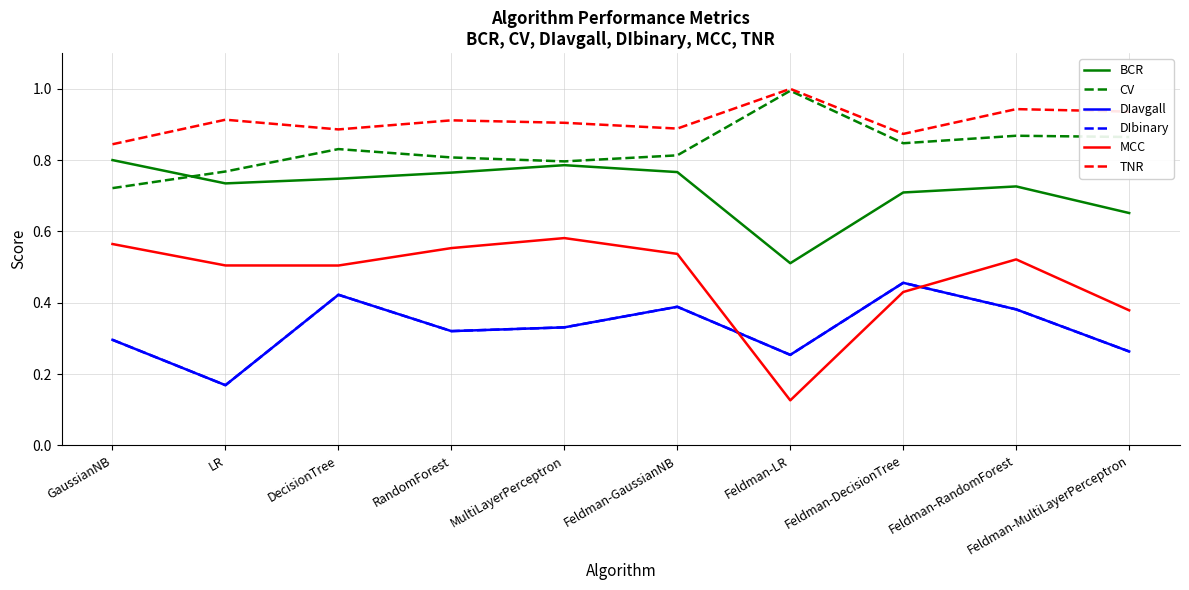

Does the chart display data point markers on the line(s)?

No